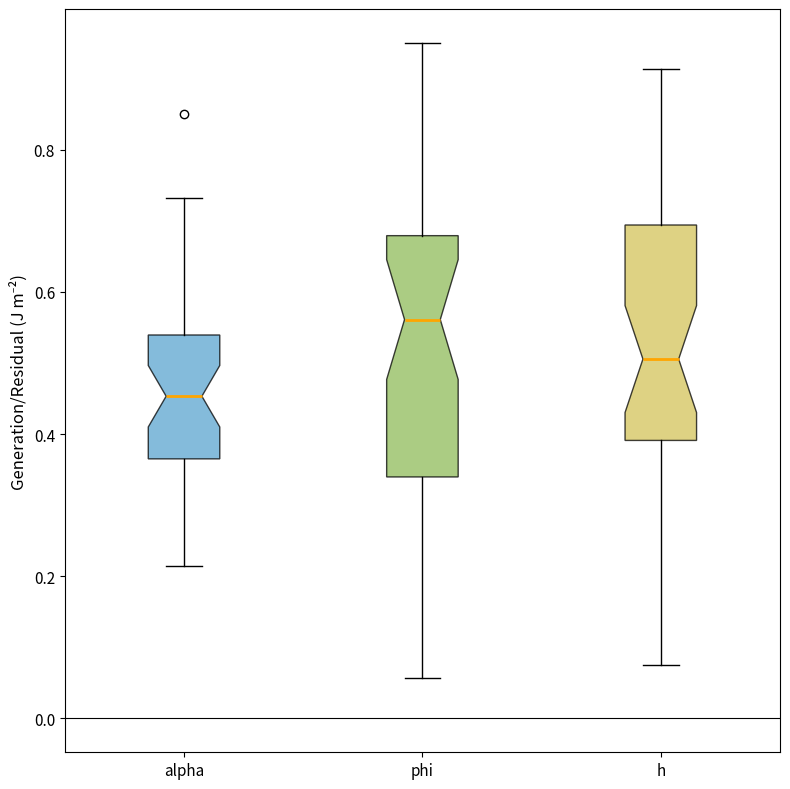

Comparing the boxes themselves (not the whiskers), which one is the tallest?

phi